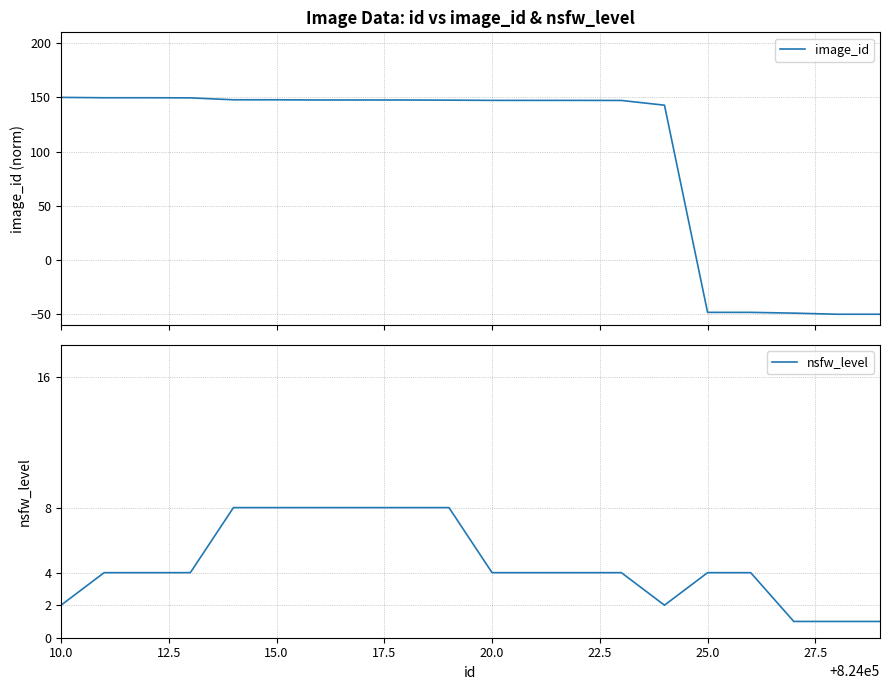

How many data points does each series have?

20